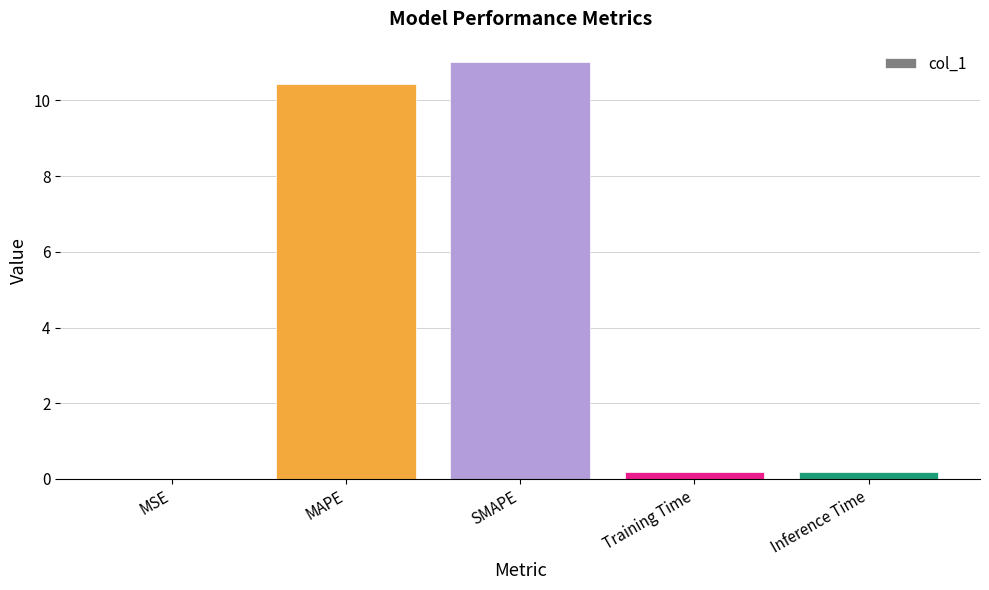

True or false: the data shows 0.0 at MSE.

True